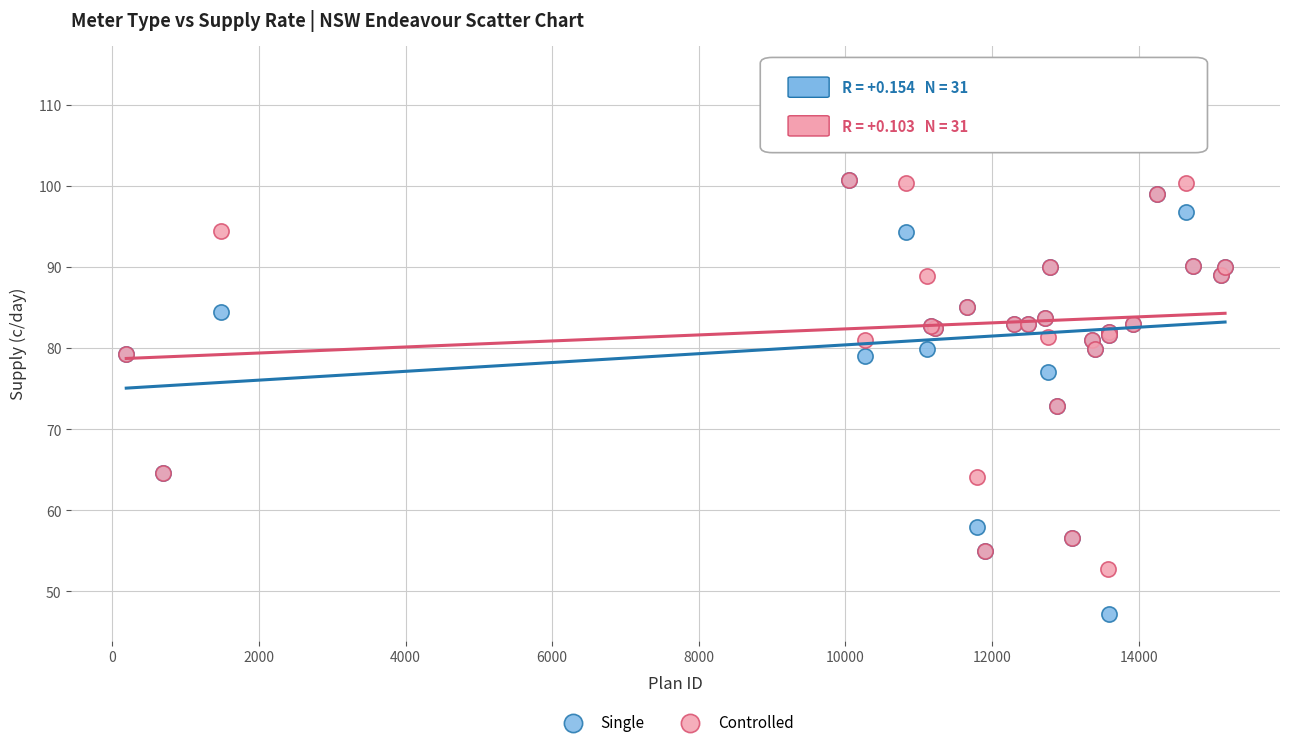

Which series reaches the minimum Y coordinate?

Single